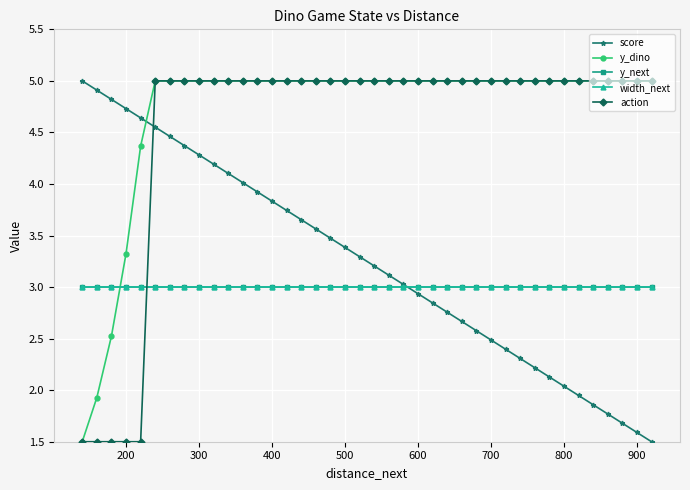

Is this an area chart (filled region under the line)?

No